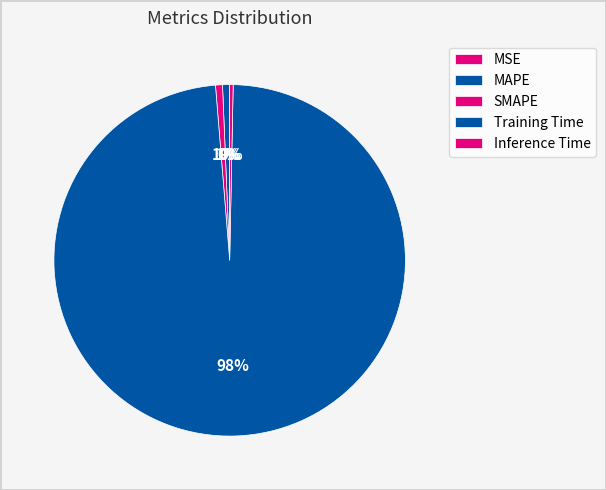

Is Training Time the majority of the pie?

Yes